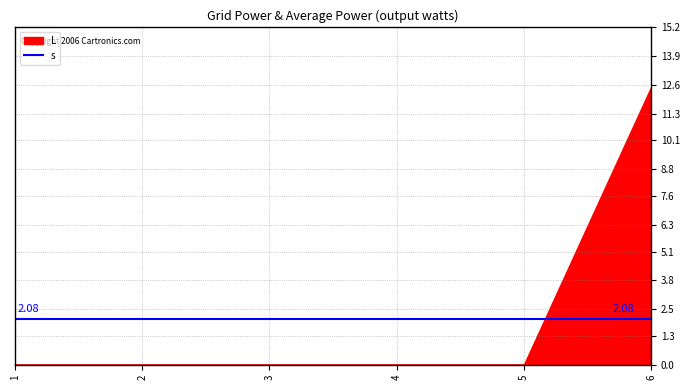

At which label does s reach its peak?

1